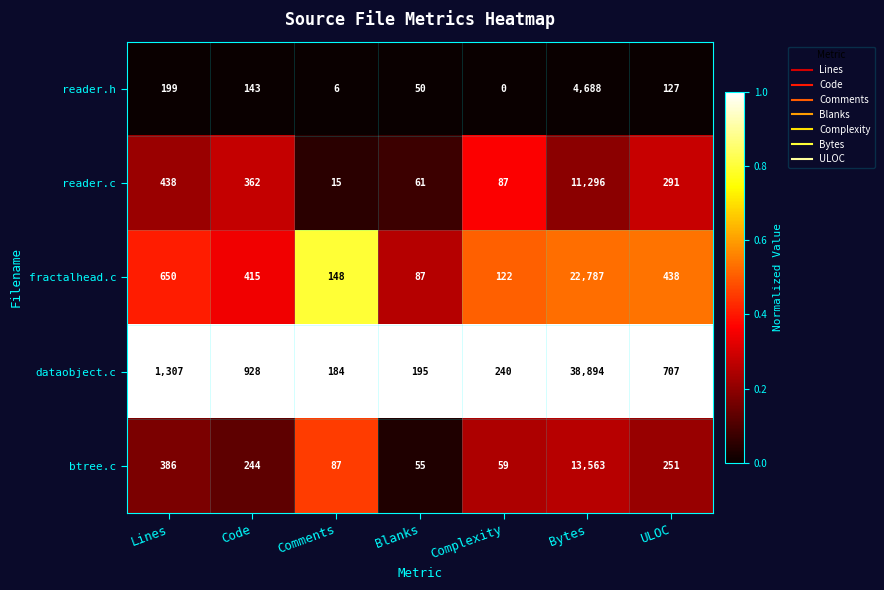

How many data points does each series have?

7